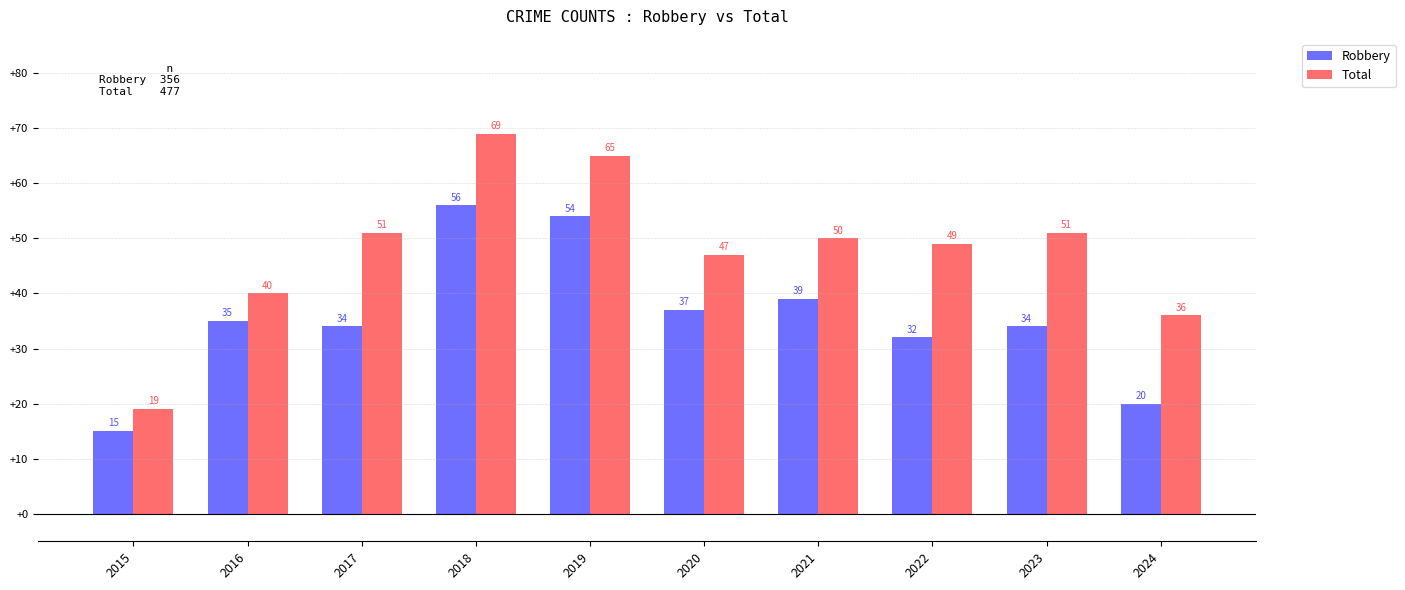

What is the difference between the second highest and second lowest values in the Robbery series?

34